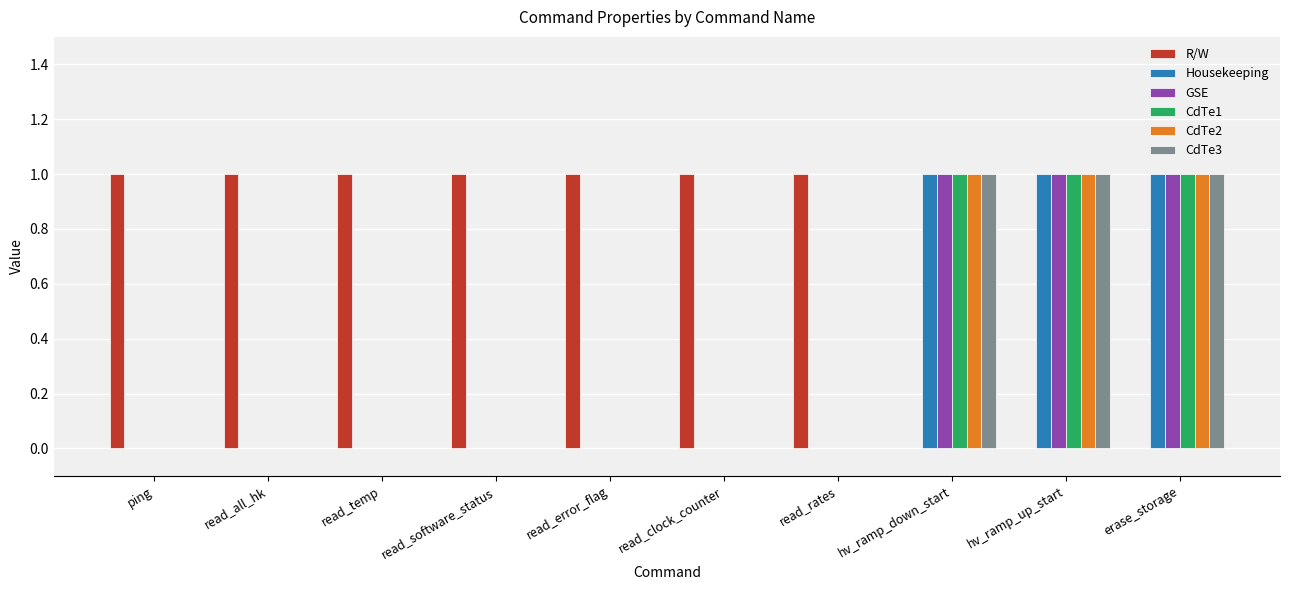

Which series has the largest total across all categories?

R/W